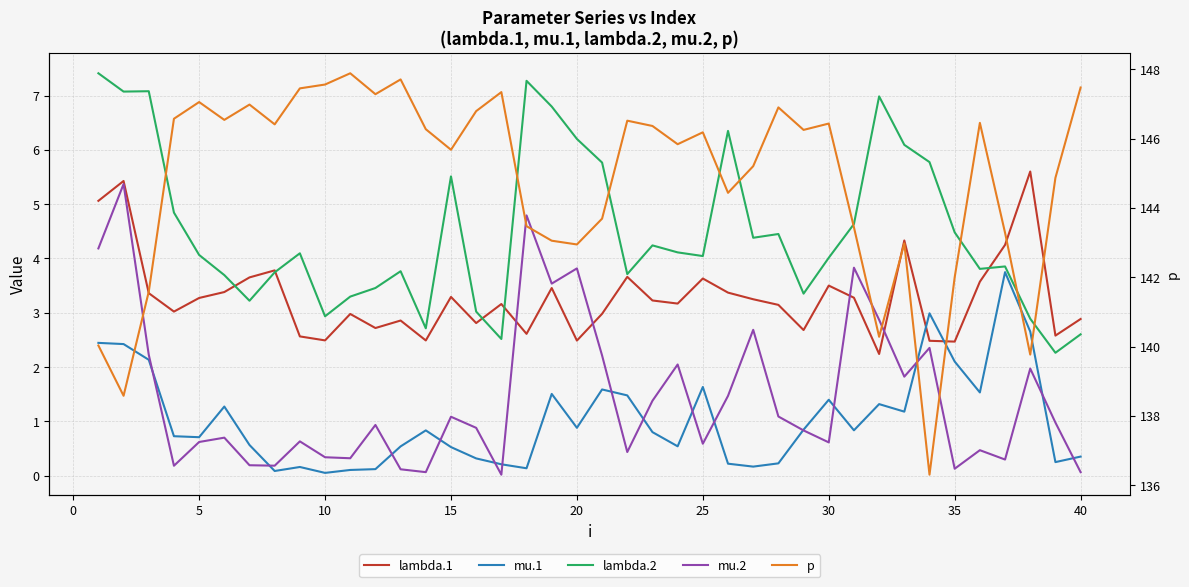

Is it true that p equals 142.9 at 20?

True